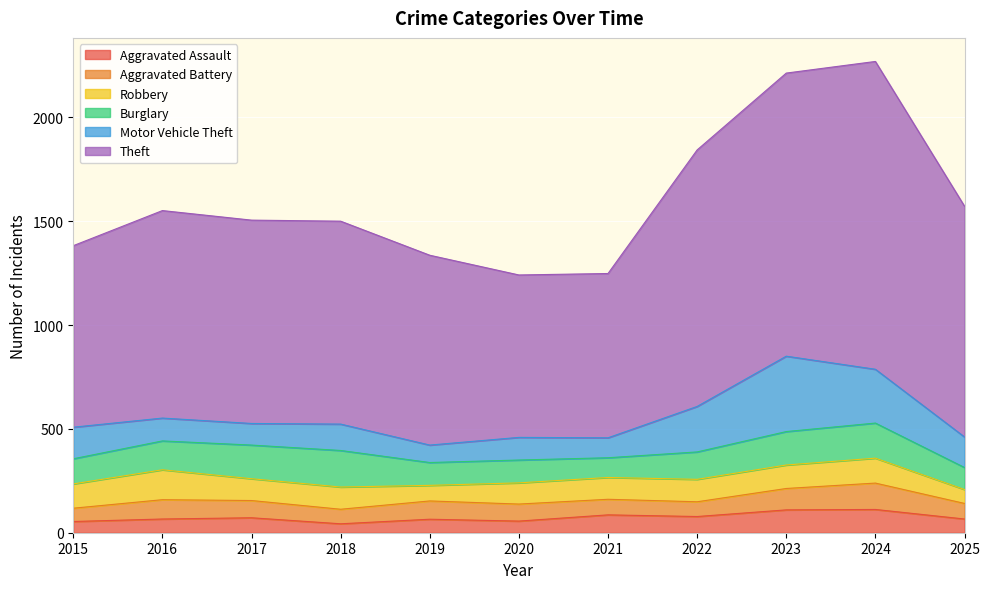

Does the chart display data point markers on the line(s)?

No